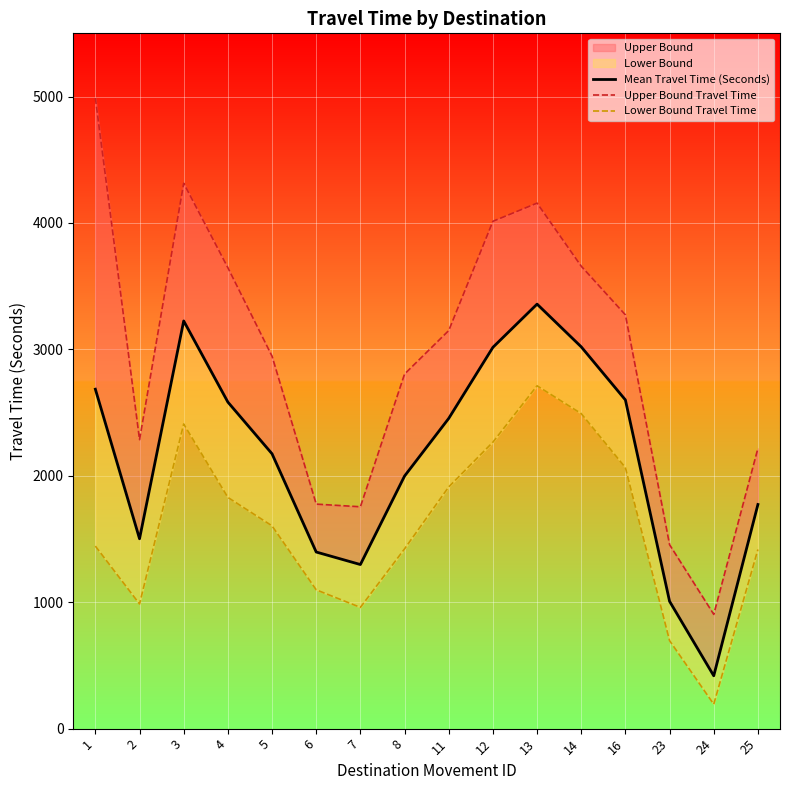

True or false: Upper Bound Travel Time and Mean Travel Time (Seconds) intersect in this chart.

False